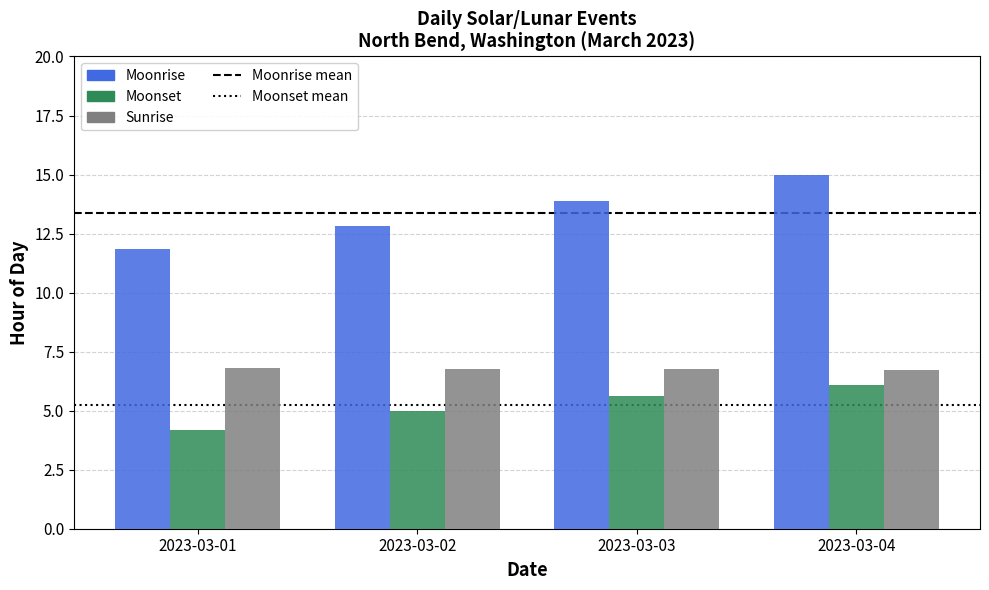

Rank the series at 2023-03-01 from lowest to highest value.

Moonset, Sunrise, Moonrise